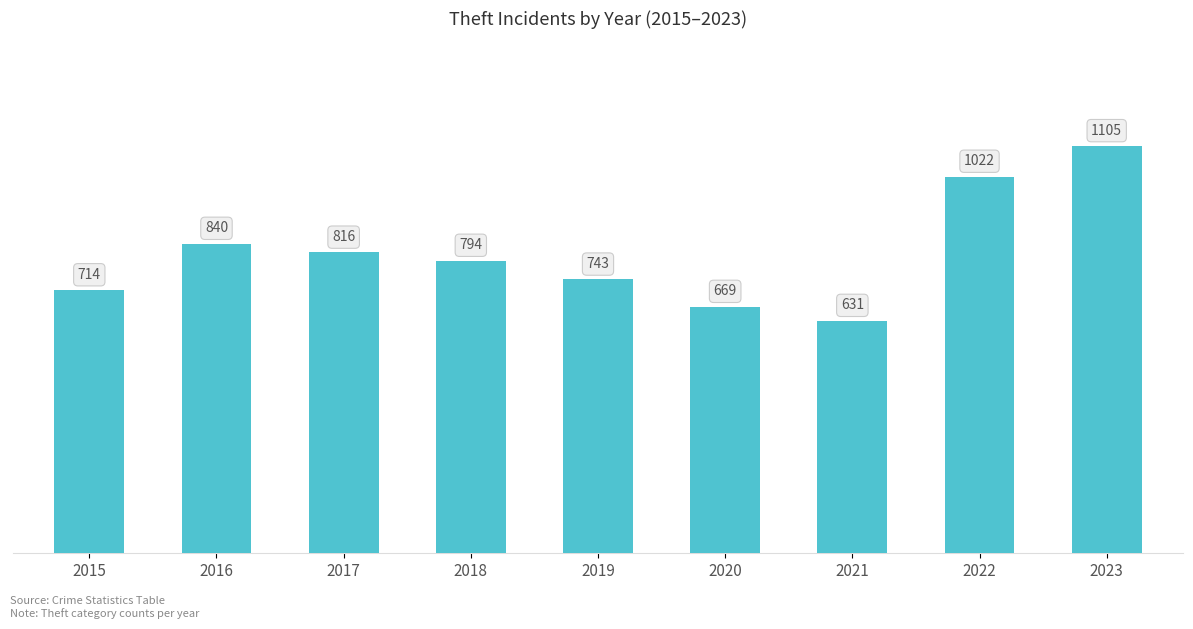

List the labels in order of value, smallest first.

2021, 2020, 2015, 2019, 2018, 2017, 2016, 2022, 2023